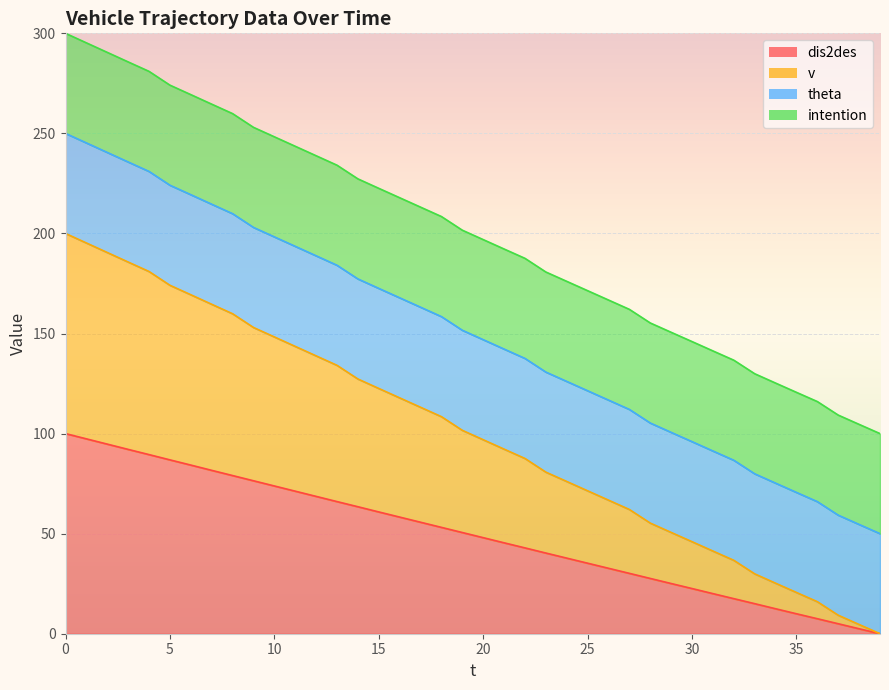

At how many categories does at least one series exceed 38?

32